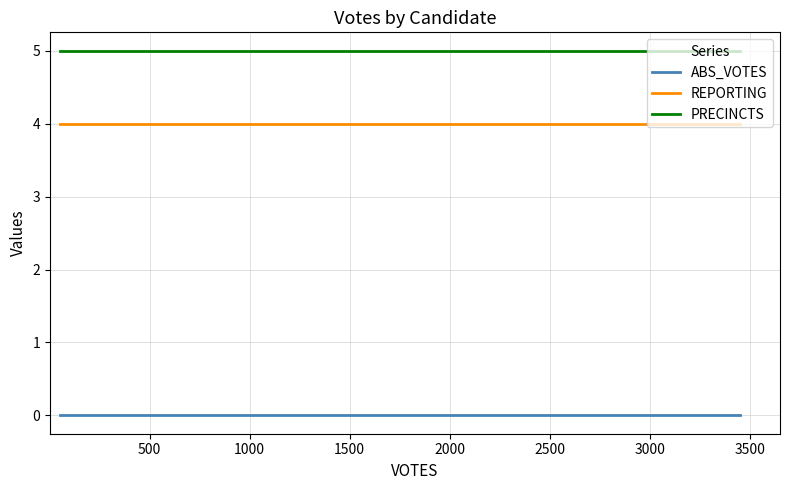

Which series has the largest total across all categories?

PRECINCTS